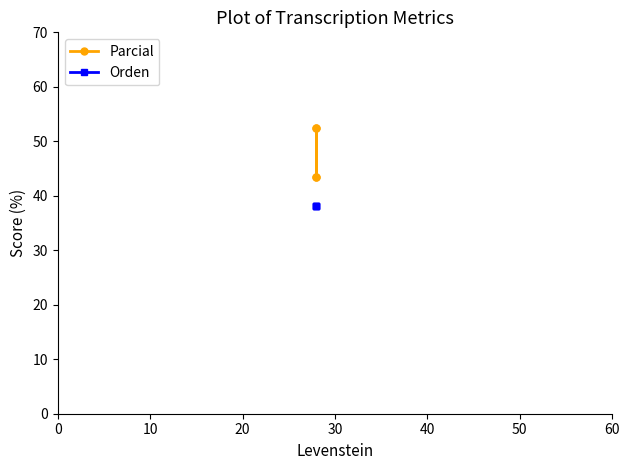

True or false: Orden and Parcial intersect in this chart.

False